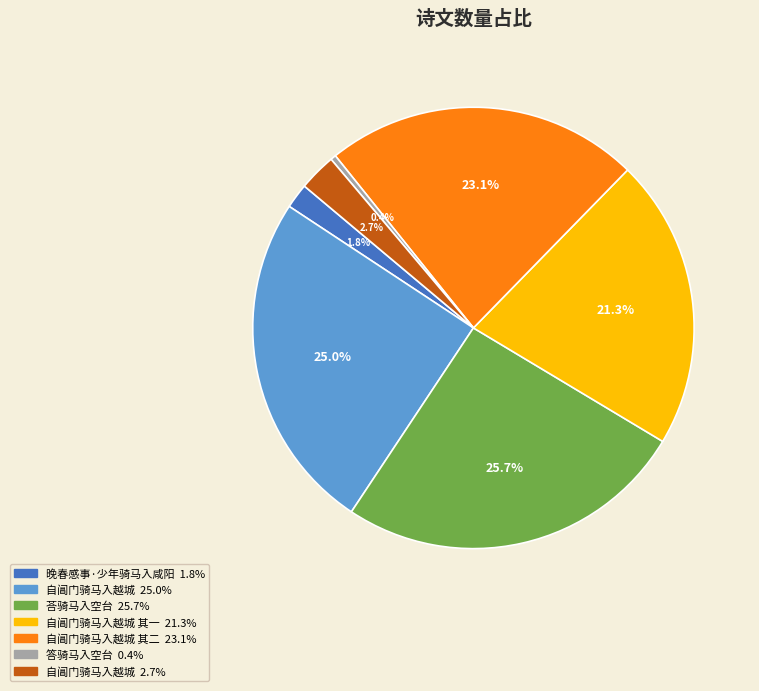

Does any single category account for the majority?

No